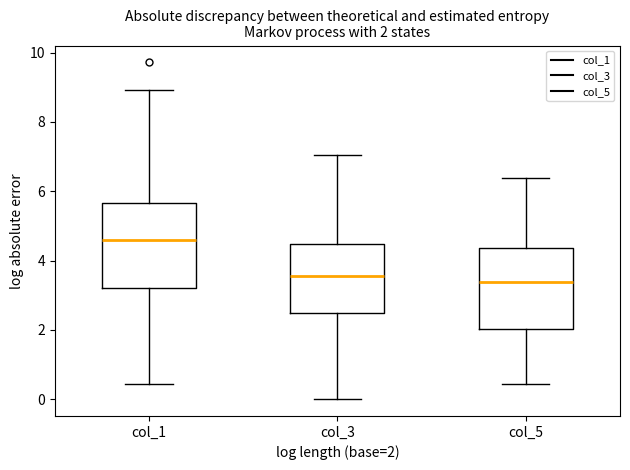

Which box has the highest median line?

col_1